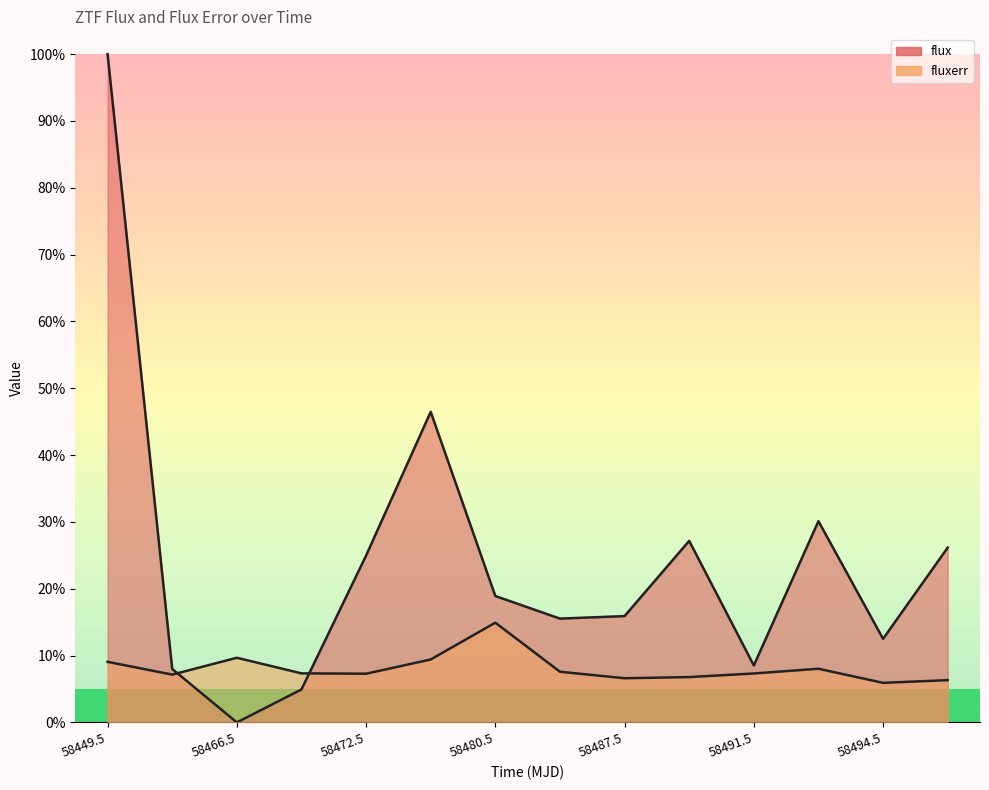

What is the sum of the fluxerr values at 58462.50974539993 and 58472.53434030013?

14.4